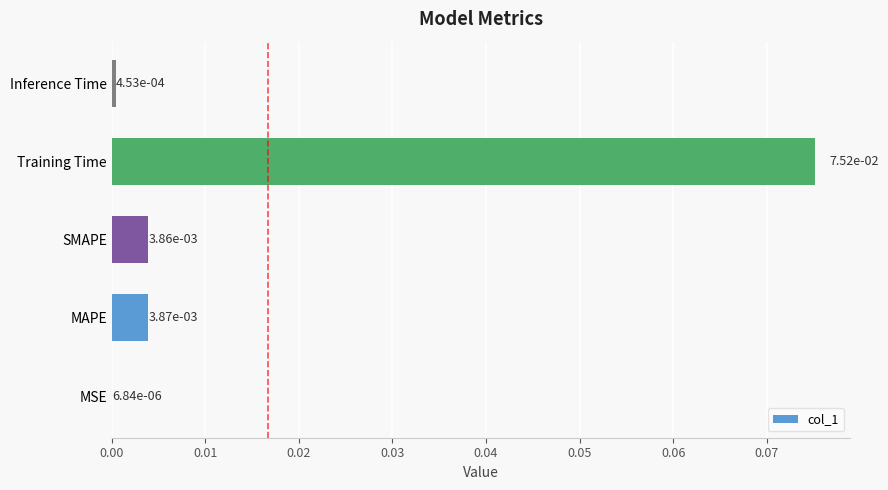

At which category does the chart reach its peak across all series?

Training Time